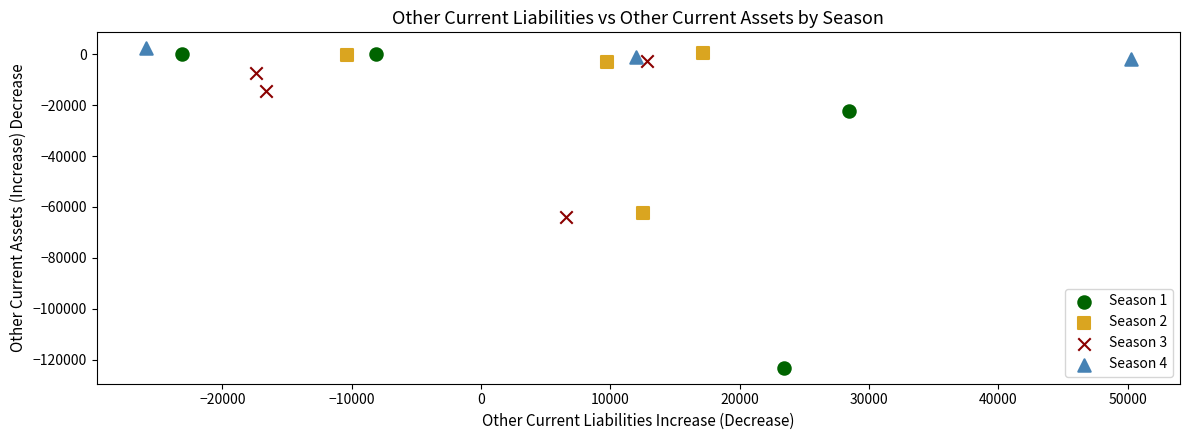

What are all the series names shown in the legend?

Season 1, Season 2, Season 3, Season 4